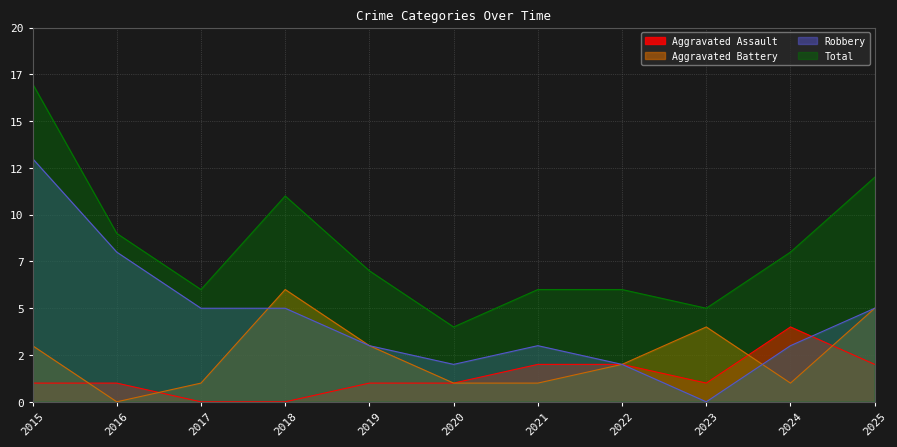

Does the chart have visible grid lines?

Yes